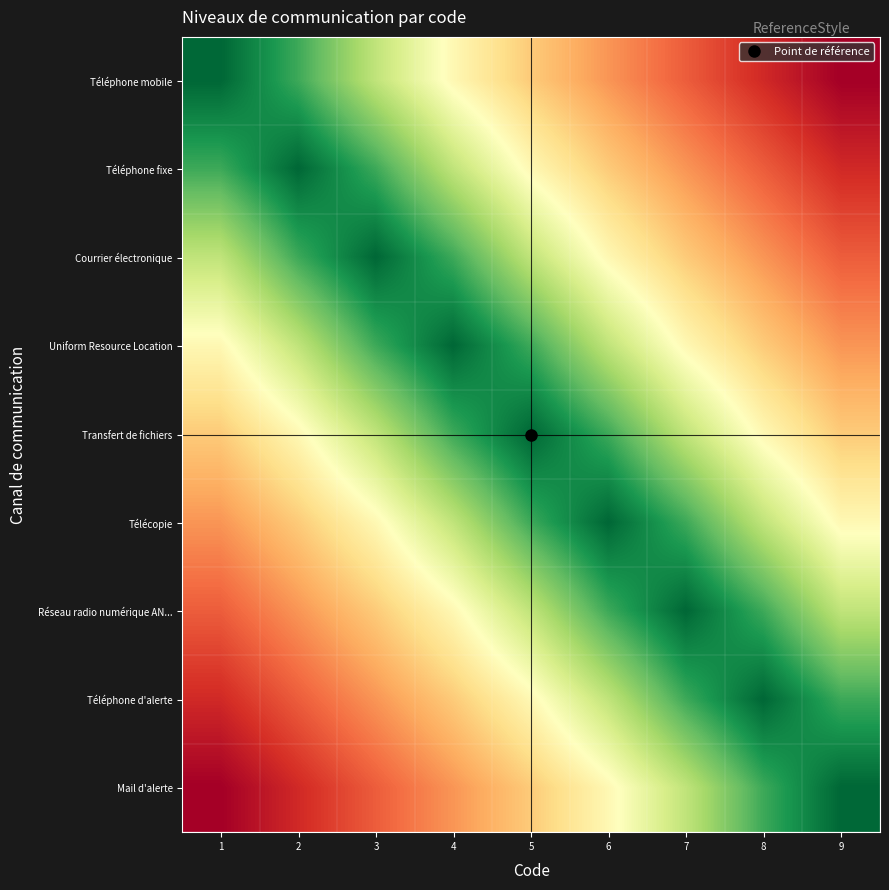

What is the total value across all series at 4?

5.6